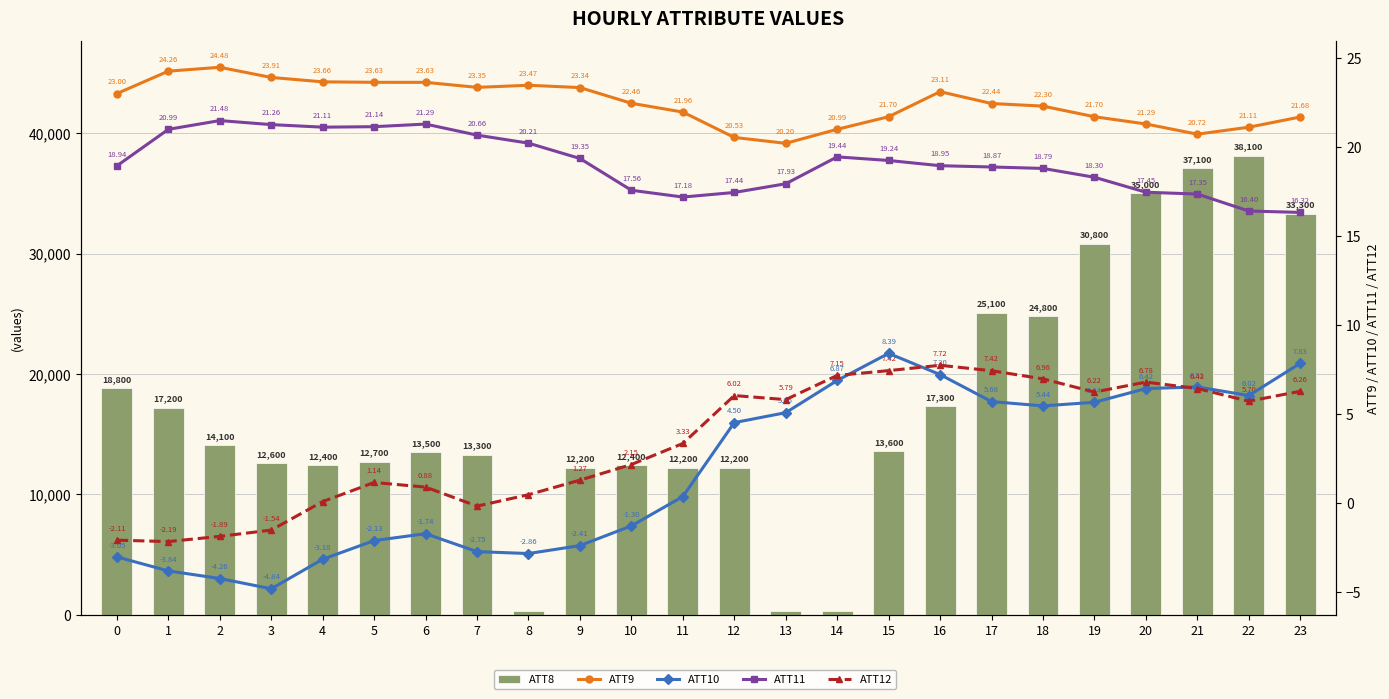

Where is ATT11 nearest to the value 18?

13